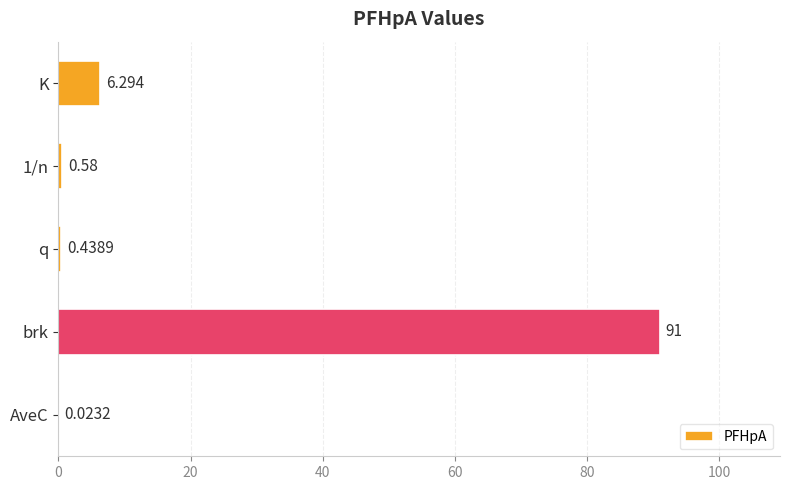

Which category has the highest value across all series?

brk